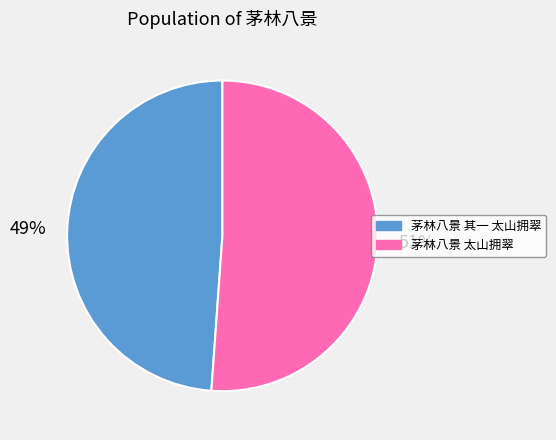

What is the smallest slice in the pie chart?

茅林八景 其一 太山拥翠